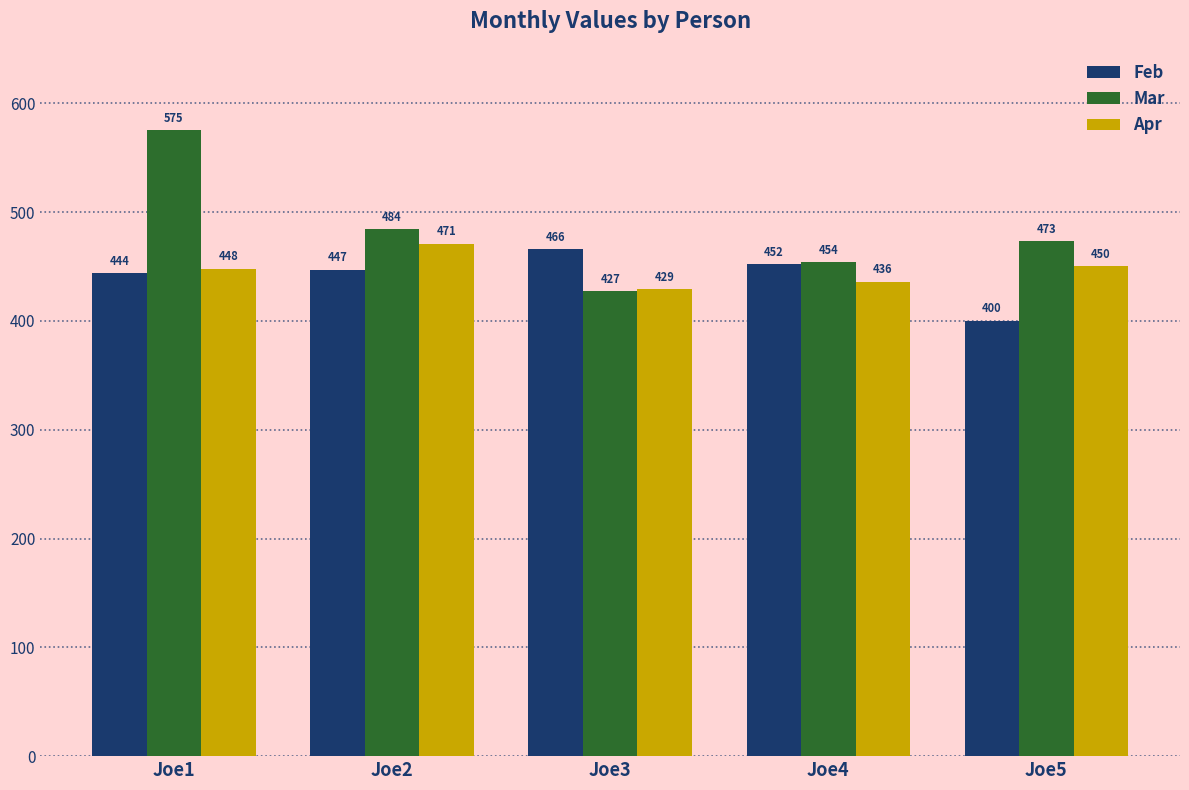

Reading left to right, list all the values displayed in this chart.

Feb: 444	447	466	452	400
Mar: 575	484	427	454	473
Apr: 448	471	429	436	450